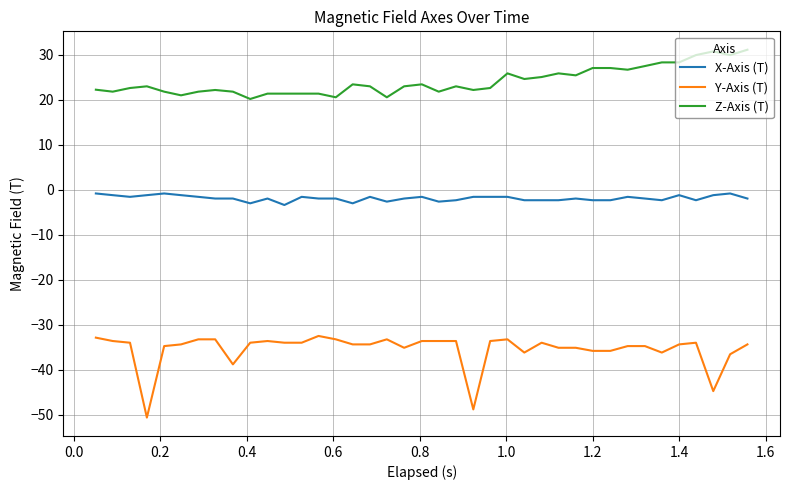

What is the minimum value for Y-Axis (T)?

-50.6